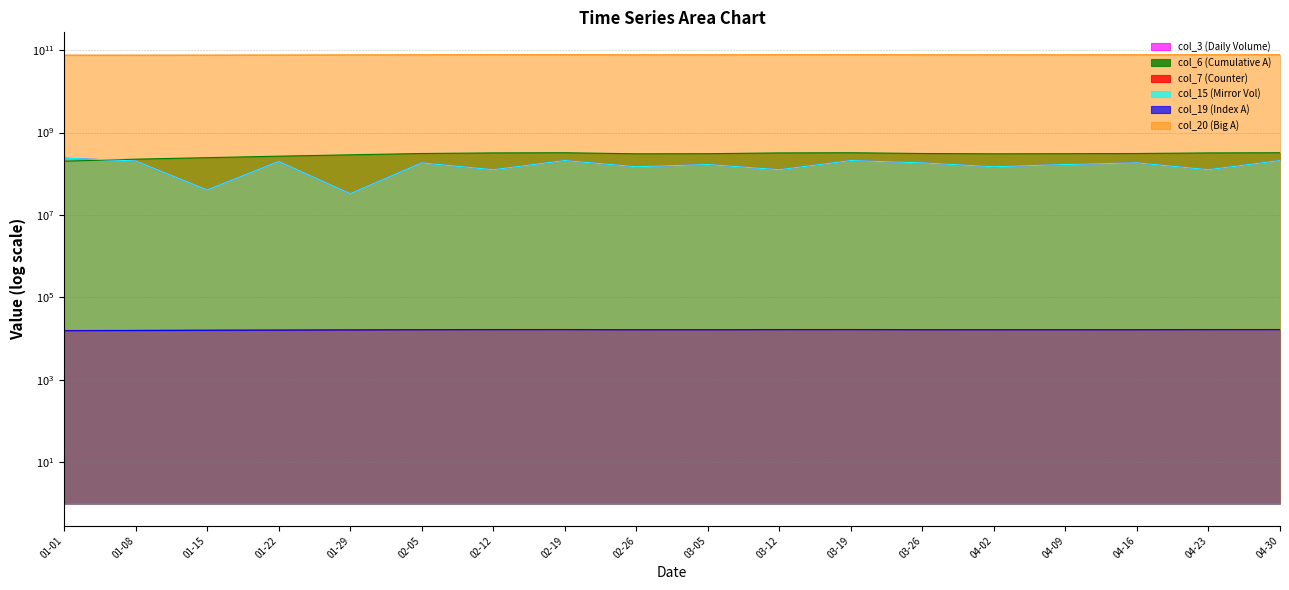

What is the label of the 18th point from the right?

01-01